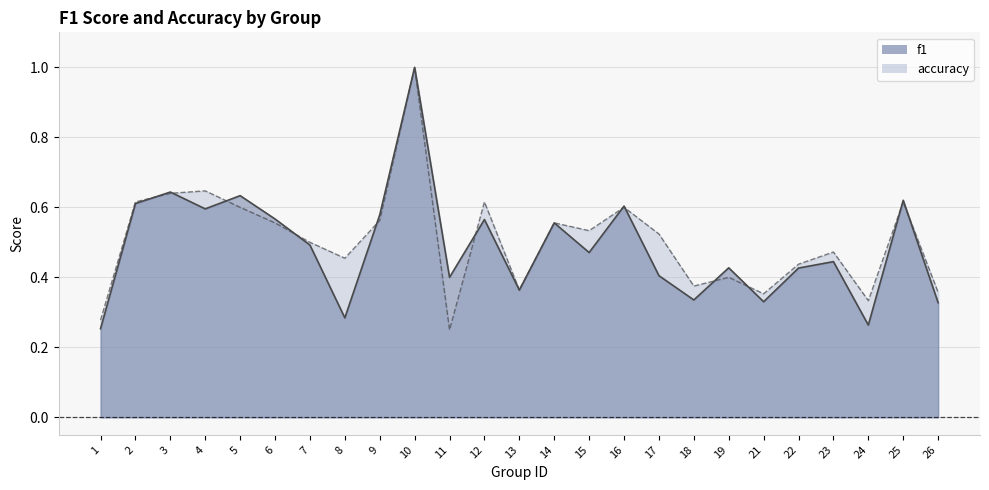

List the labels in order of f1 value, largest first.

10, 3, 5, 25, 2, 16, 4, 9, 6, 12, 14, 7, 15, 23, 19, 22, 17, 11, 13, 18, 21, 26, 8, 24, 1